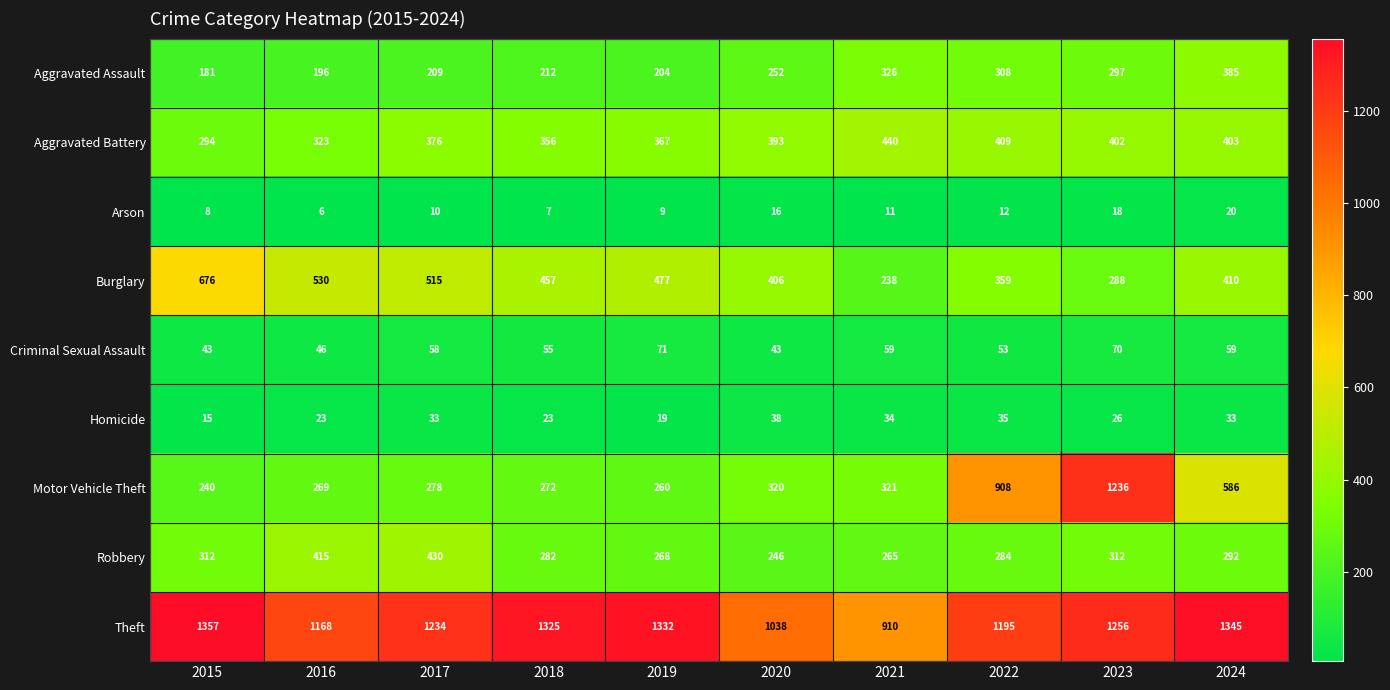

How many data points does each series have?

10